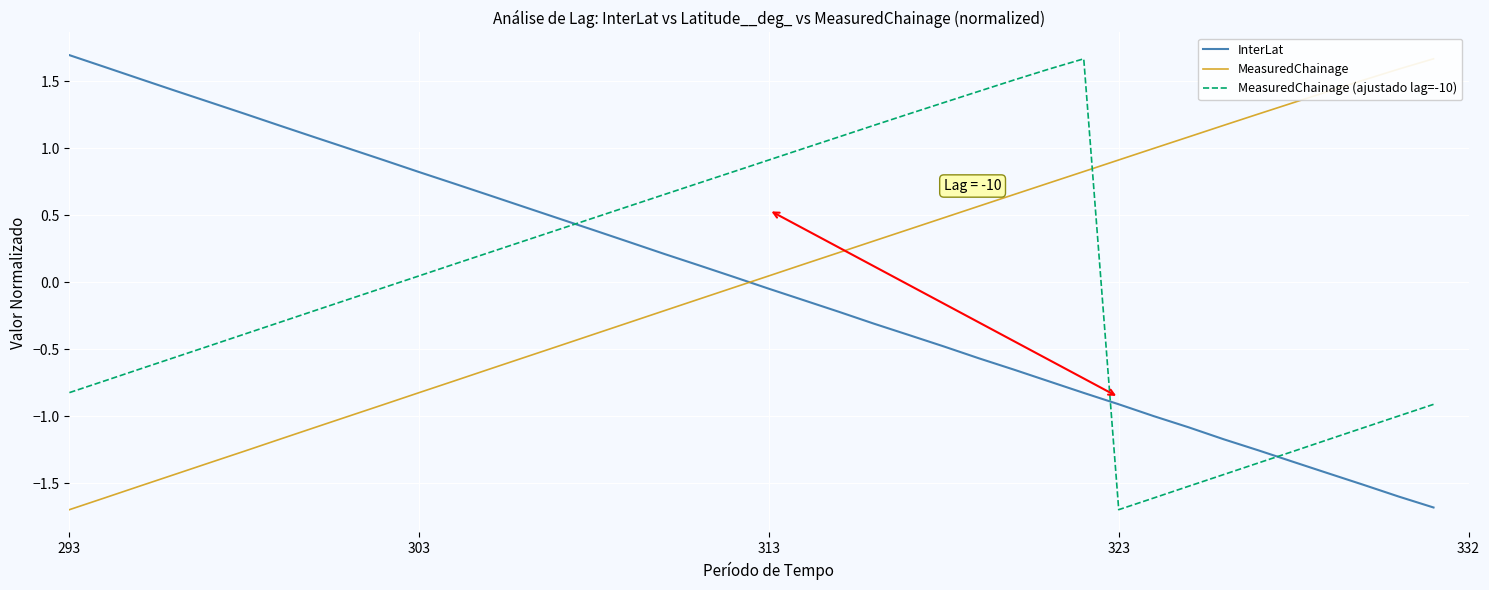

Which has a higher value, 23 or 293?

293